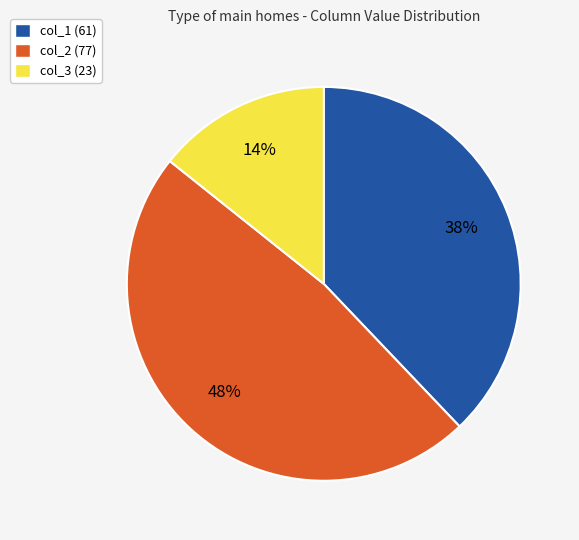

Is it true that col_1 (61) is 38% of the pie?

True